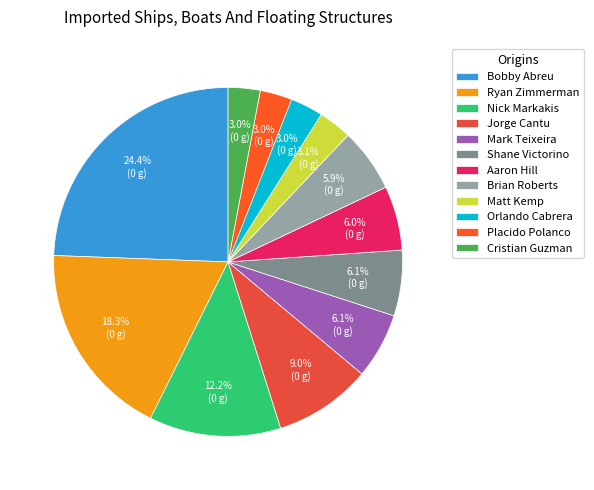

Which category has the biggest portion of the pie?

Bobby Abreu